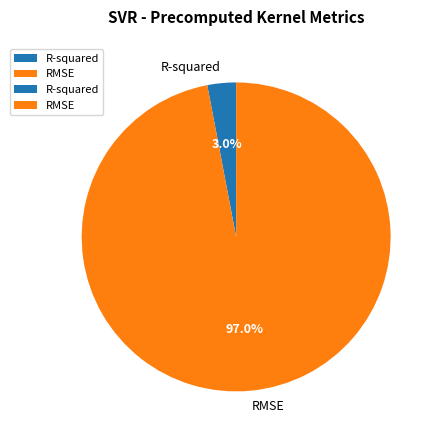

To the nearest percent, what is the difference between the largest and smallest slice percentages?

94%